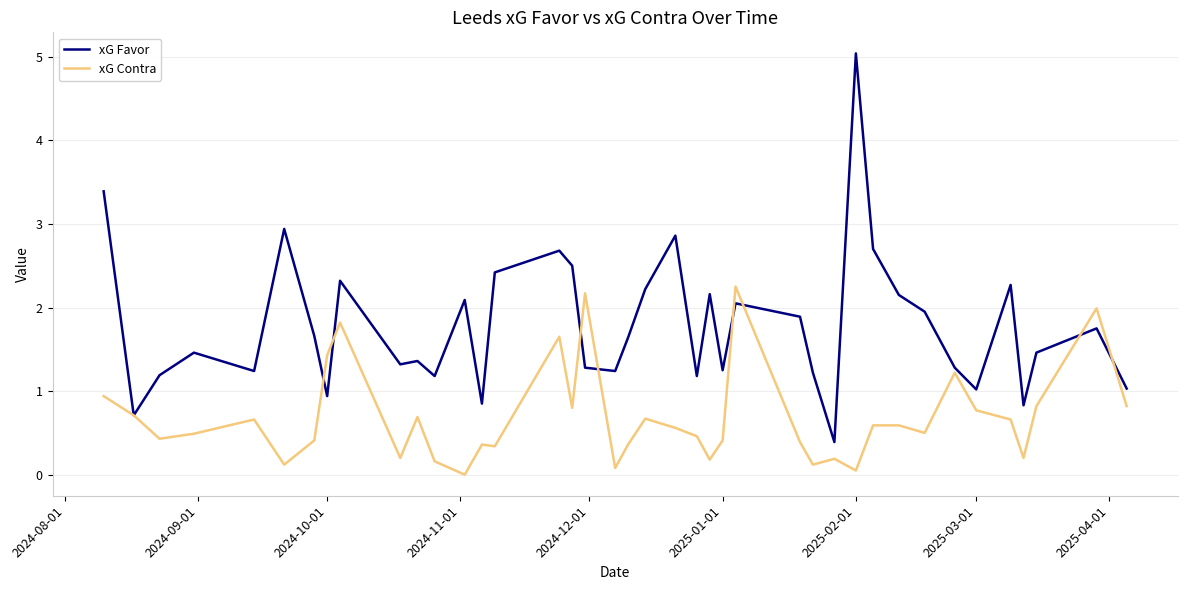

What is the sum of all xG Favor values?

71.1